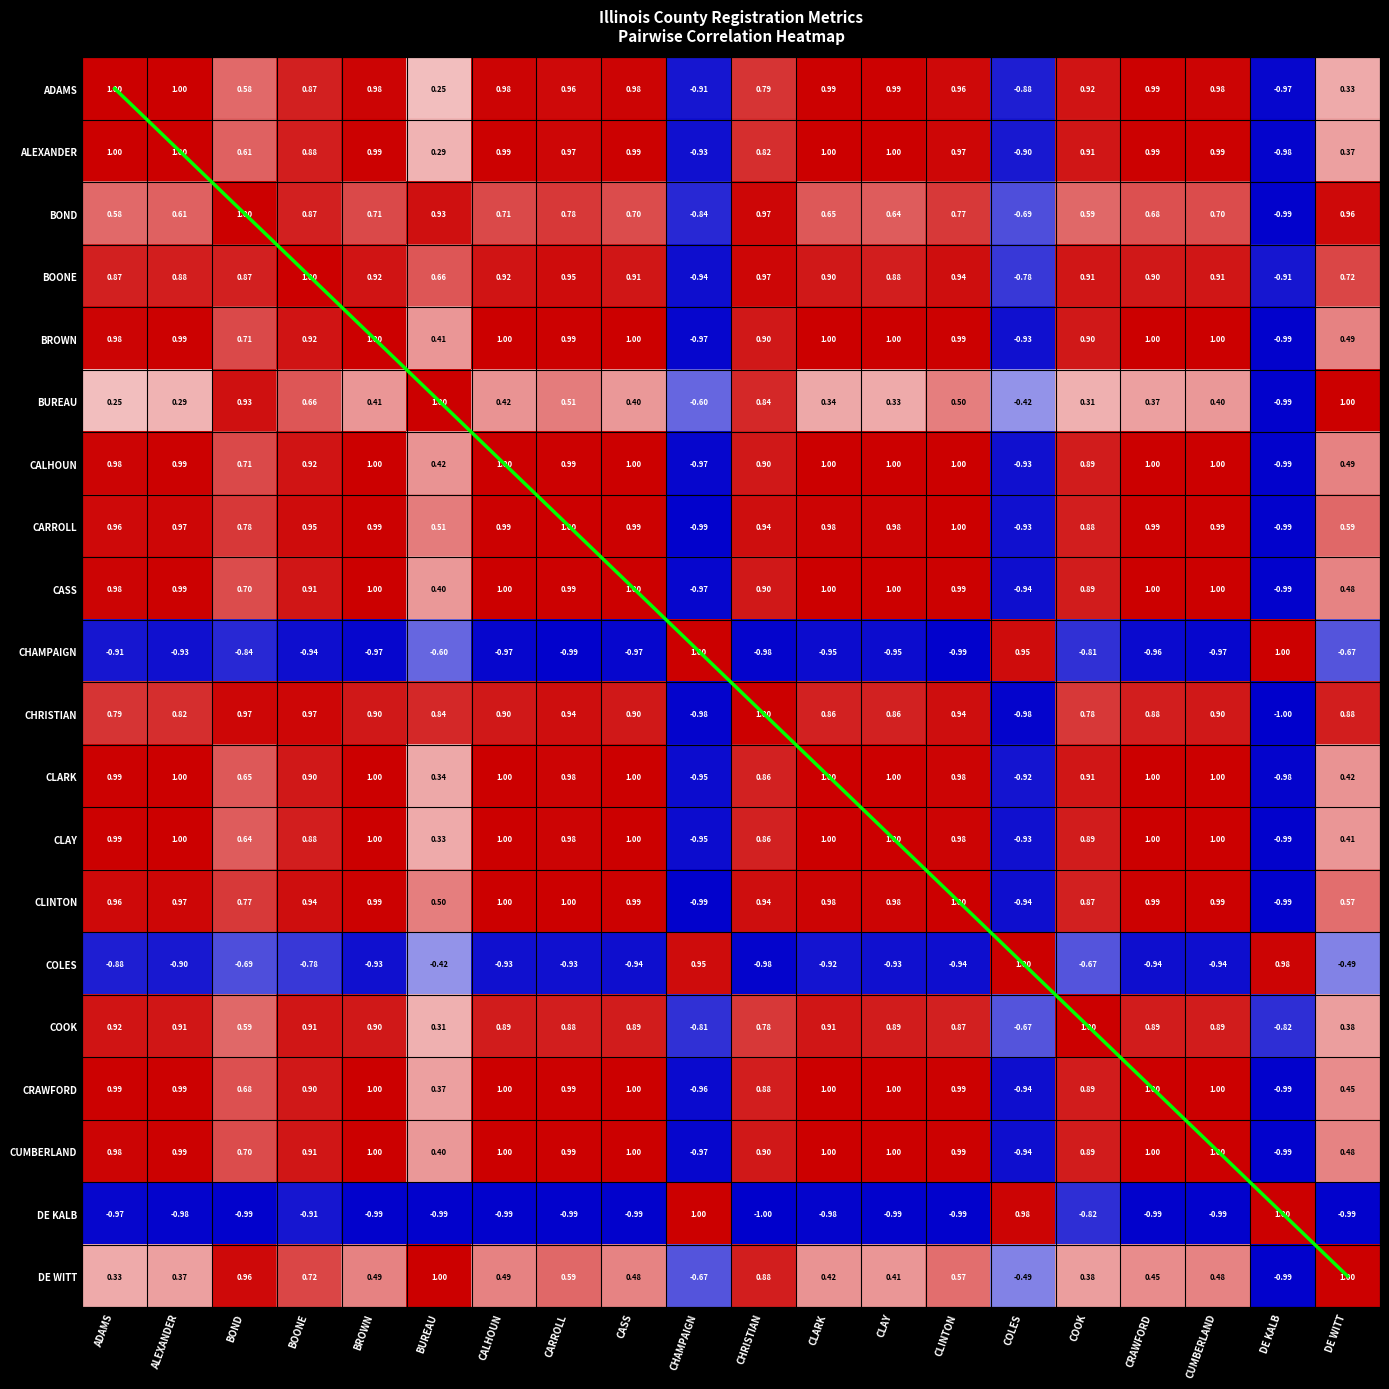

What is the minimum value for CARROLL?

-1.0